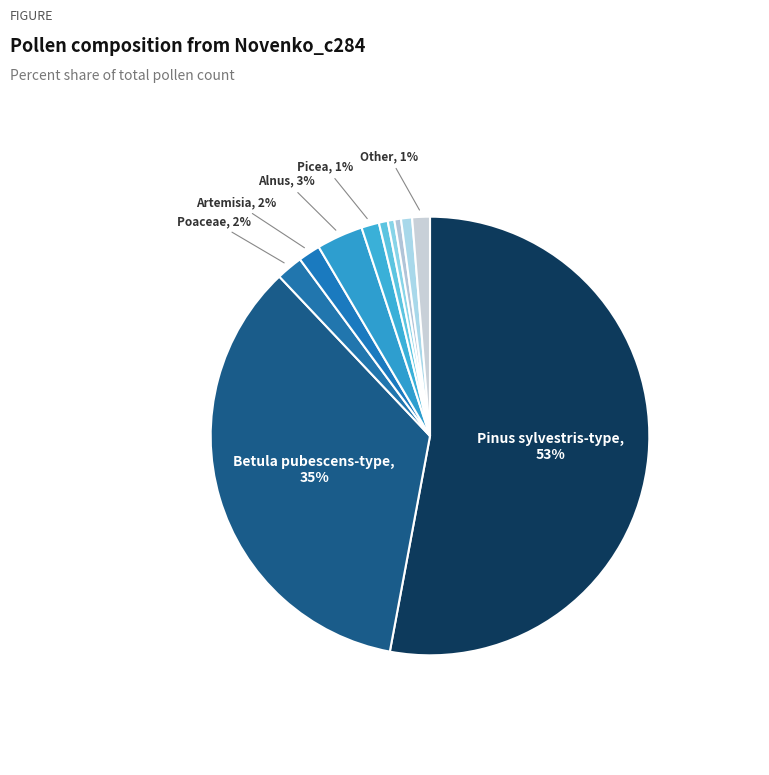

How many slices are in this pie chart?

11